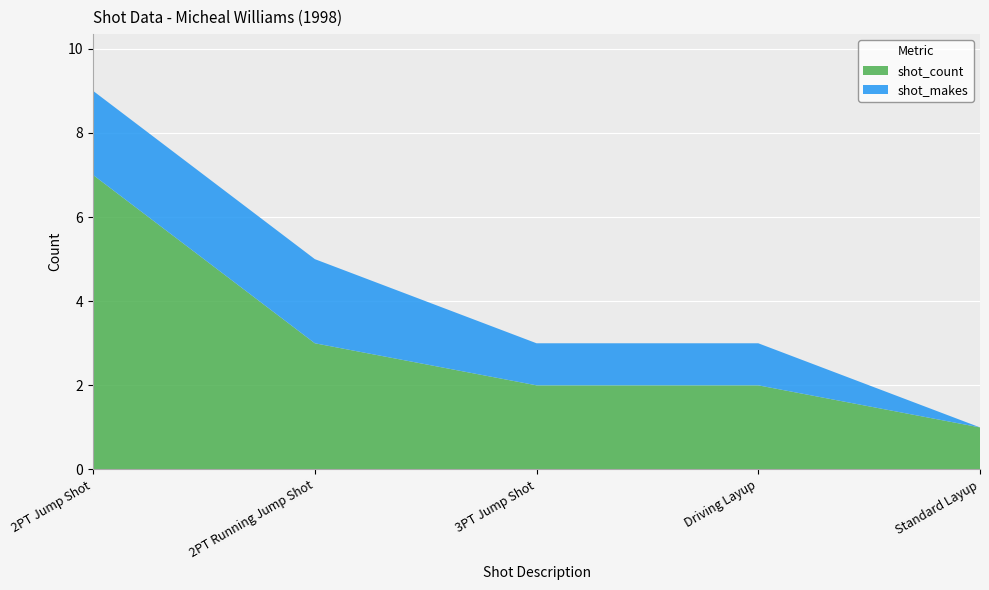

Reading left to right, extract all data points from this chart.

shot_count: 7	3	2	2	1
shot_makes: 2	2	1	1	0